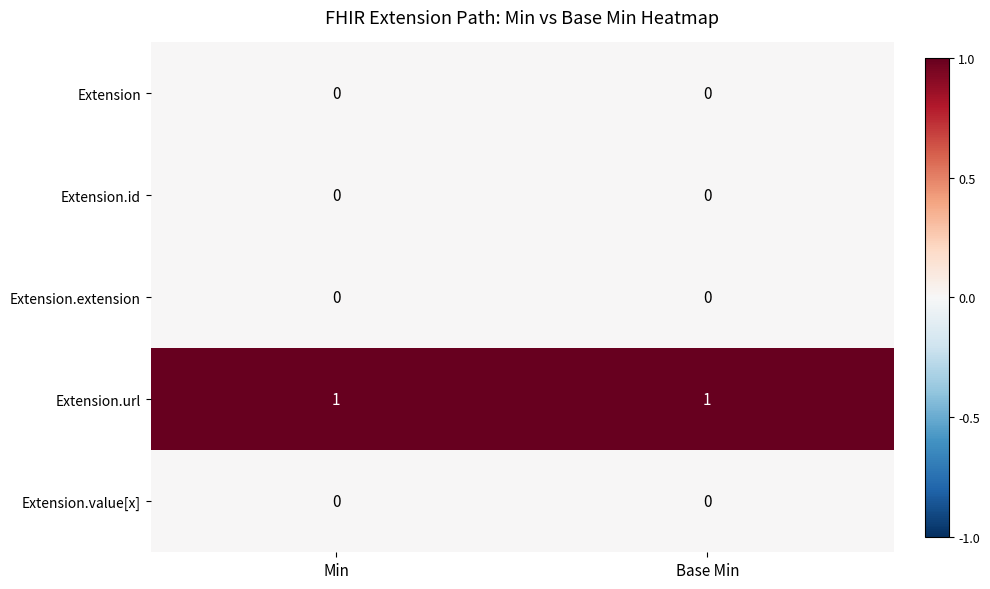

Which series has the largest total across all categories?

Extension.url